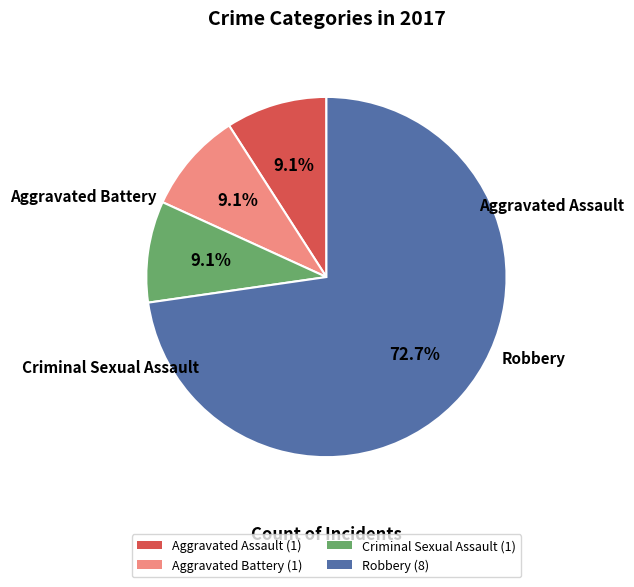

Does any single category account for the majority?

Yes